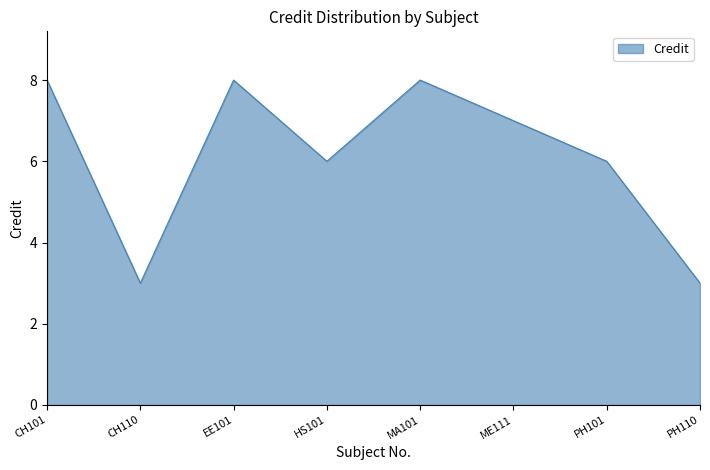

What is the difference between the second highest and minimum values?

5